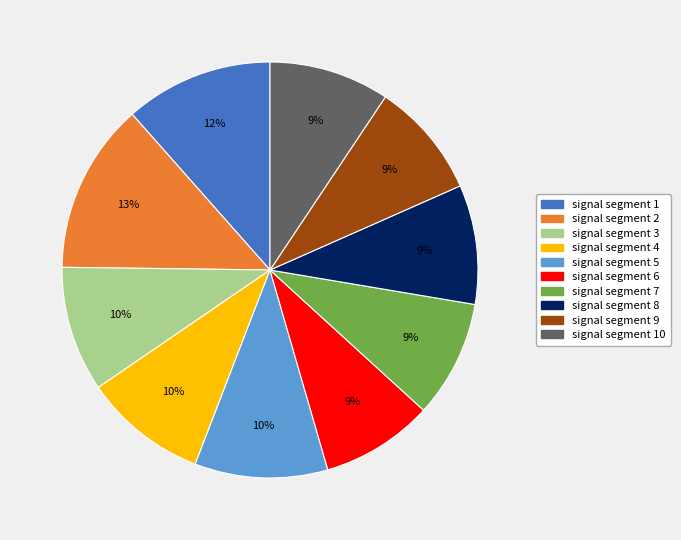

To the nearest percent, what is the average slice percentage?

10%